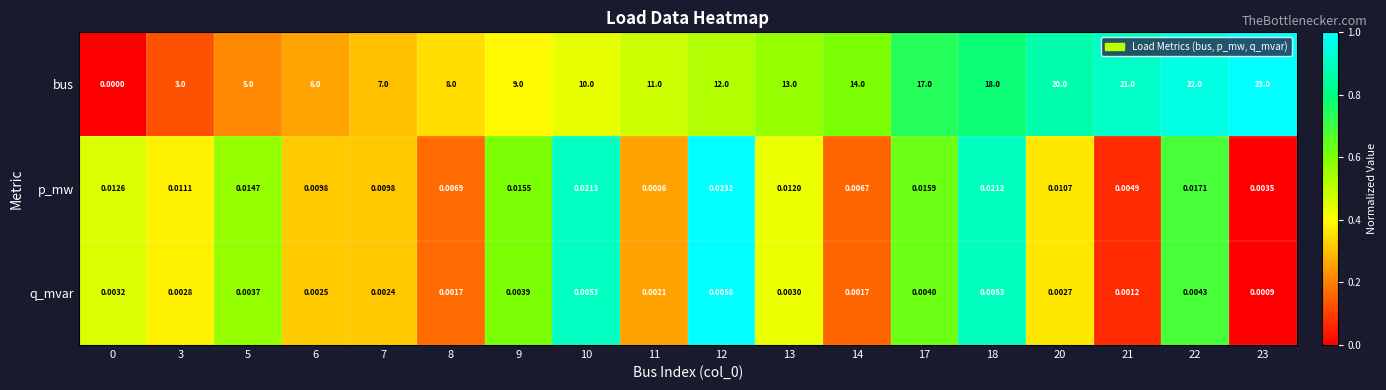

Rank the series at 14 from highest to lowest value.

bus, p_mw, q_mvar